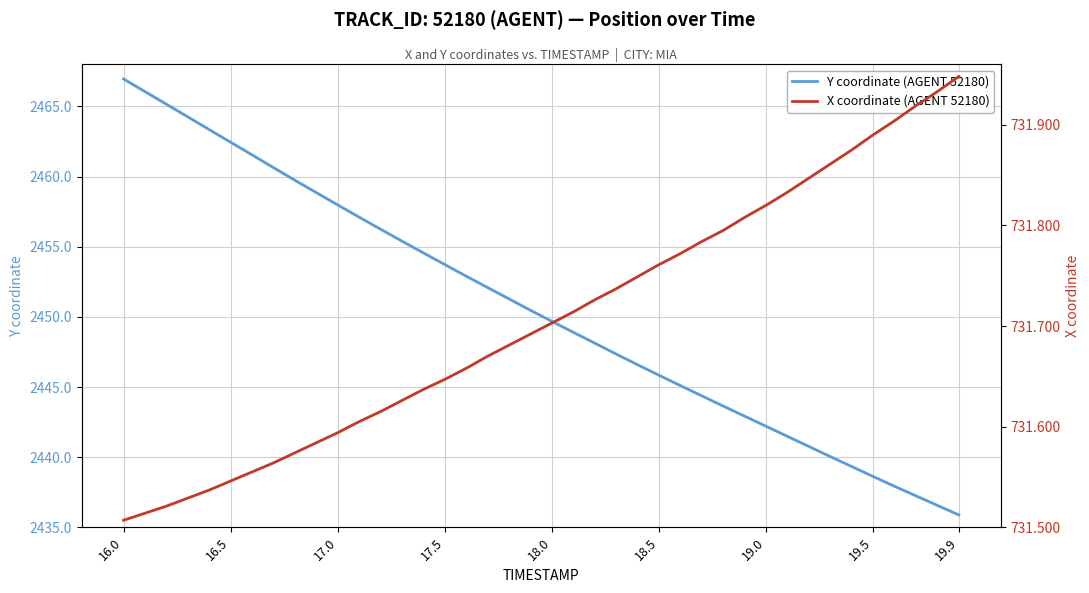

Is it true that Y coordinate (AGENT 52180) equals 2438.6 at 19.5?

True